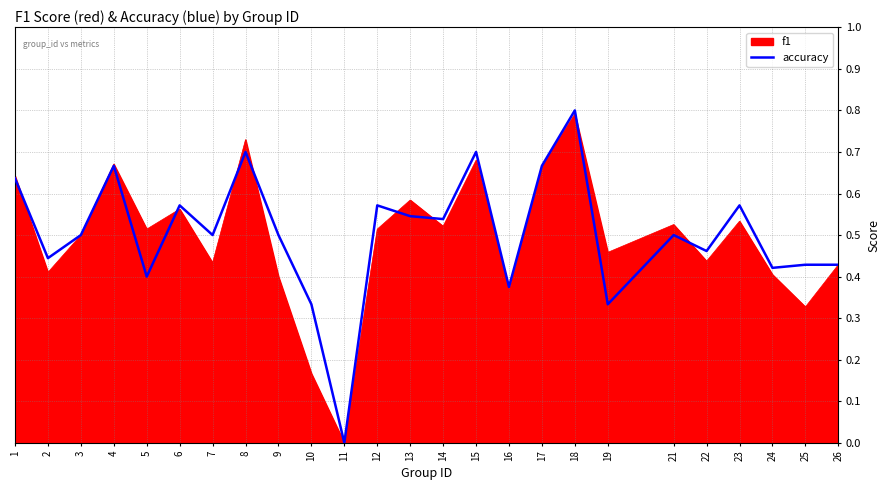

Is it true that f1 equals 0.2 at 14?

False